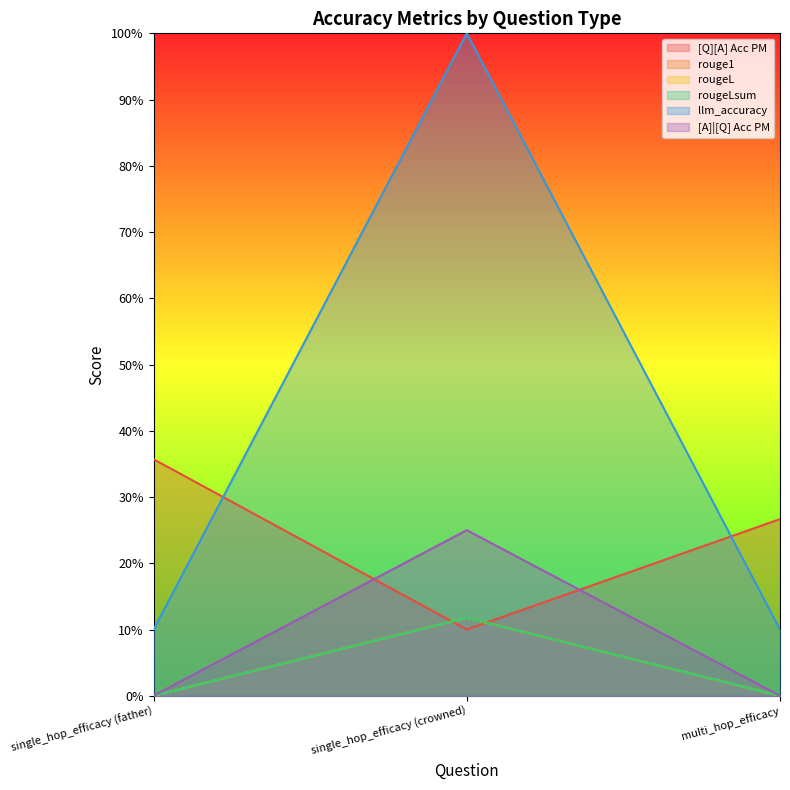

Reading left to right, extract all data points from this chart.

[Q][A] Acc PM: 0.4	0.1	0.3
rouge1: 0.0	0.1	0.0
rougeL: 0.0	0.1	0.0
rougeLsum: 0.0	0.1	0.0
llm_accuracy: 0.1	1.0	0.1
[A]|[Q] Acc PM: 0.0	0.2	0.0